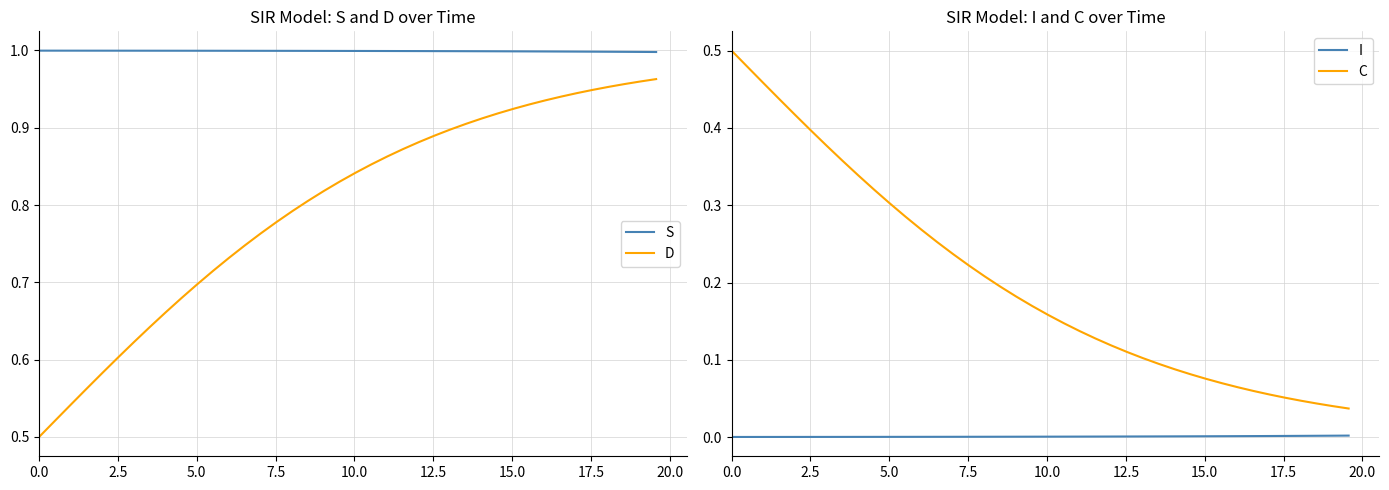

True or false: C and I cross at least once.

False